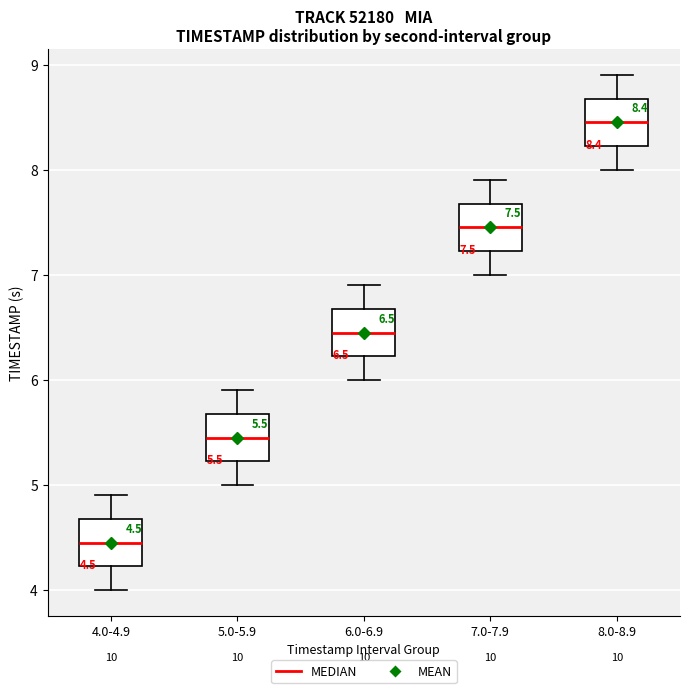

Which box's median line is the lowest?

4.0-4.9